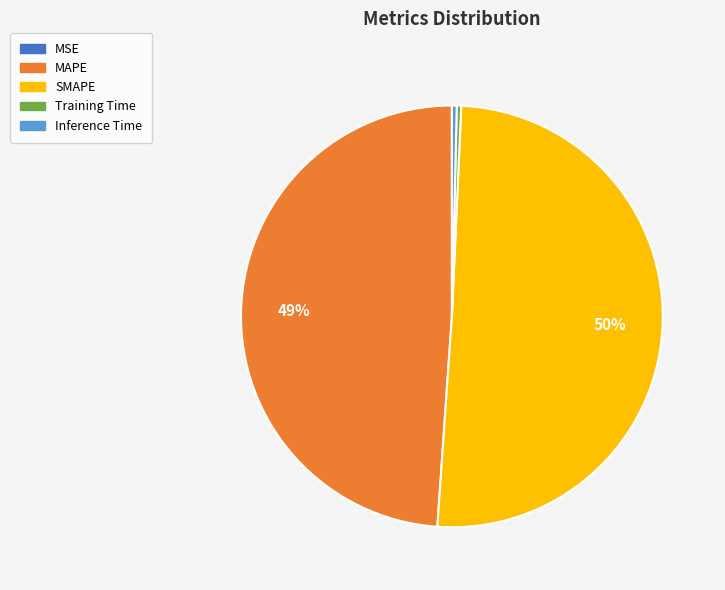

To the nearest percent, what is the average slice percentage?

20%